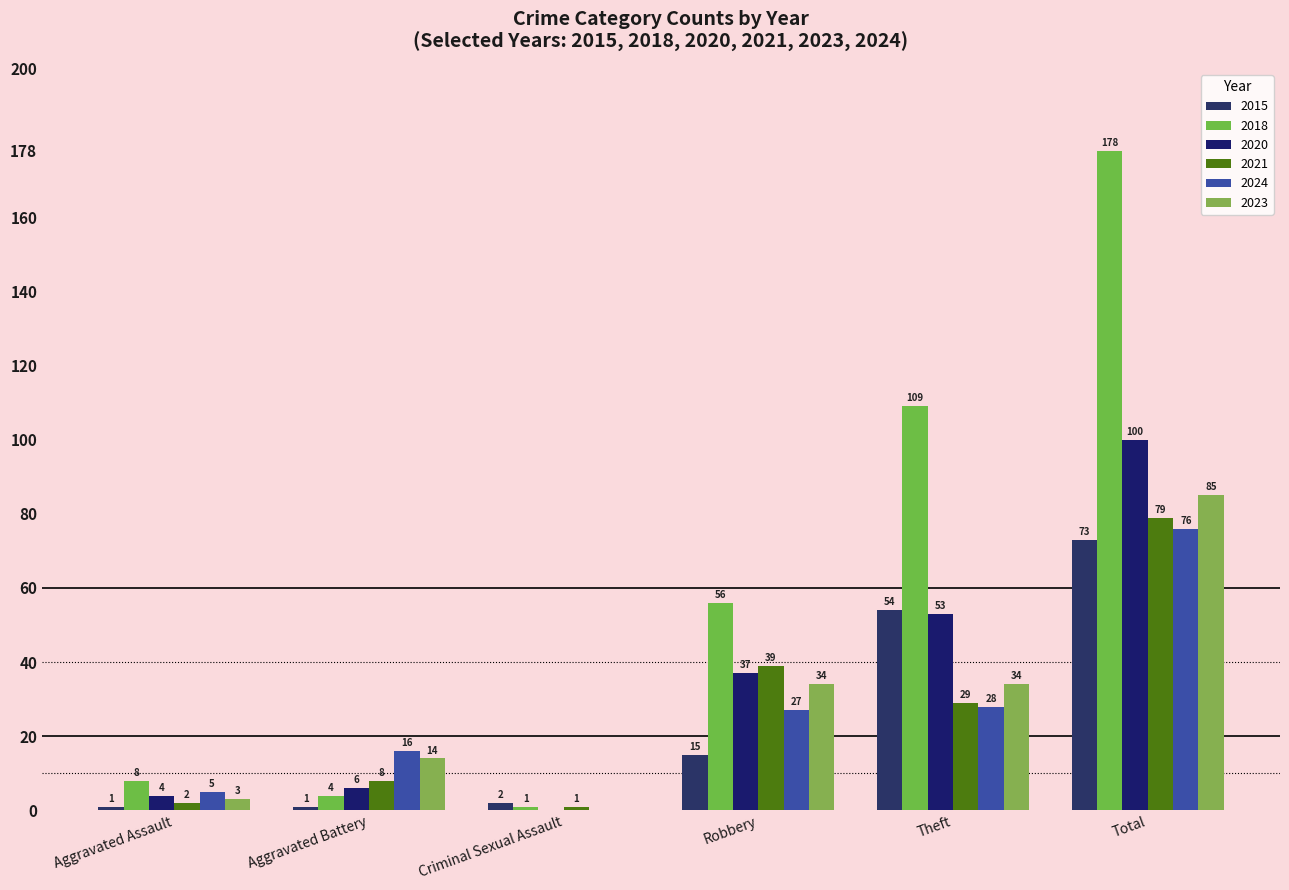

How many series are shown in this chart?

6